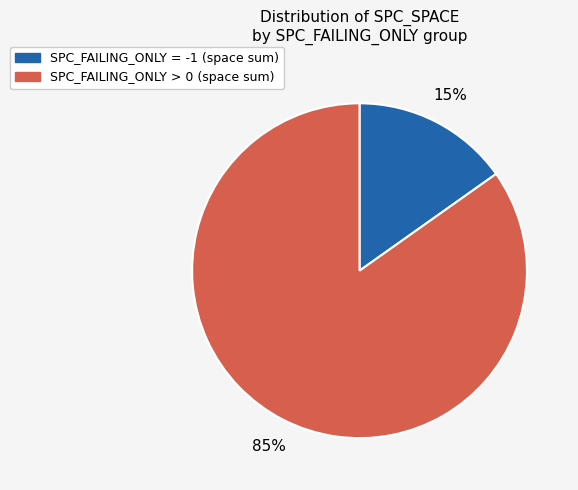

To the nearest percent, what is the average slice percentage?

50%